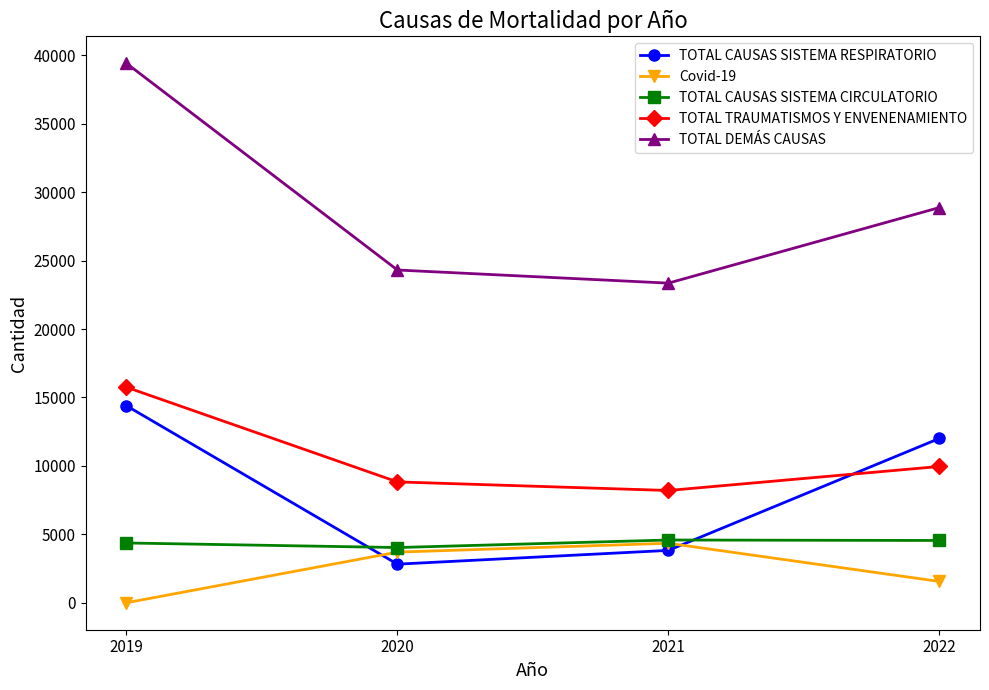

Rank the series at 2022 from lowest to highest value.

Covid-19, TOTAL CAUSAS SISTEMA CIRCULATORIO, TOTAL TRAUMATISMOS Y ENVENENAMIENTO, TOTAL CAUSAS SISTEMA RESPIRATORIO, TOTAL DEMÁS CAUSAS